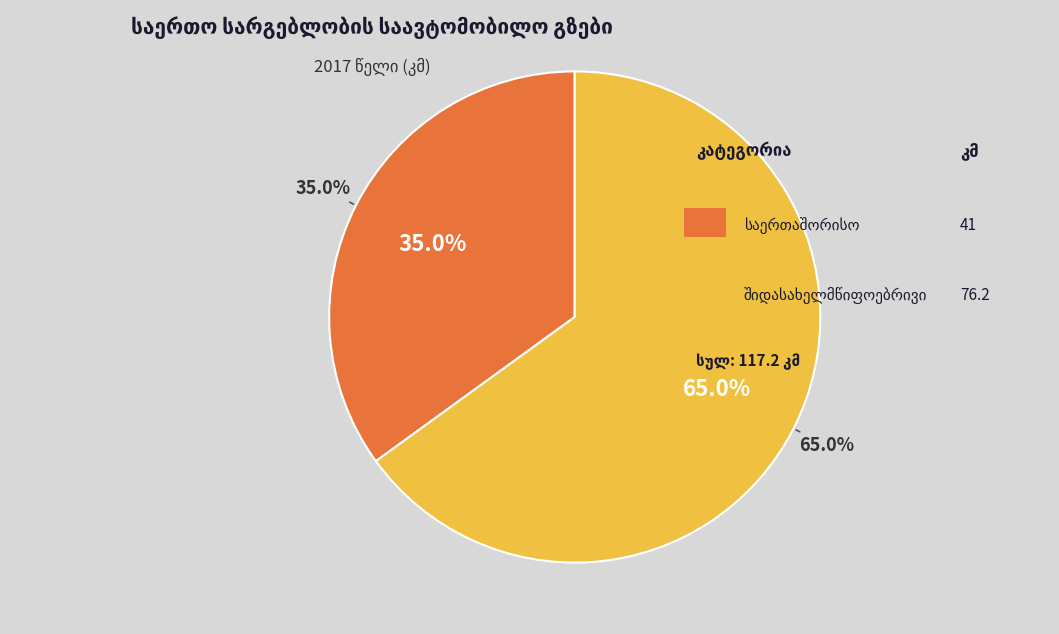

Rank the categories by value from lowest to highest.

საერთაშორისო, შიდასახელმწიფოებრივი